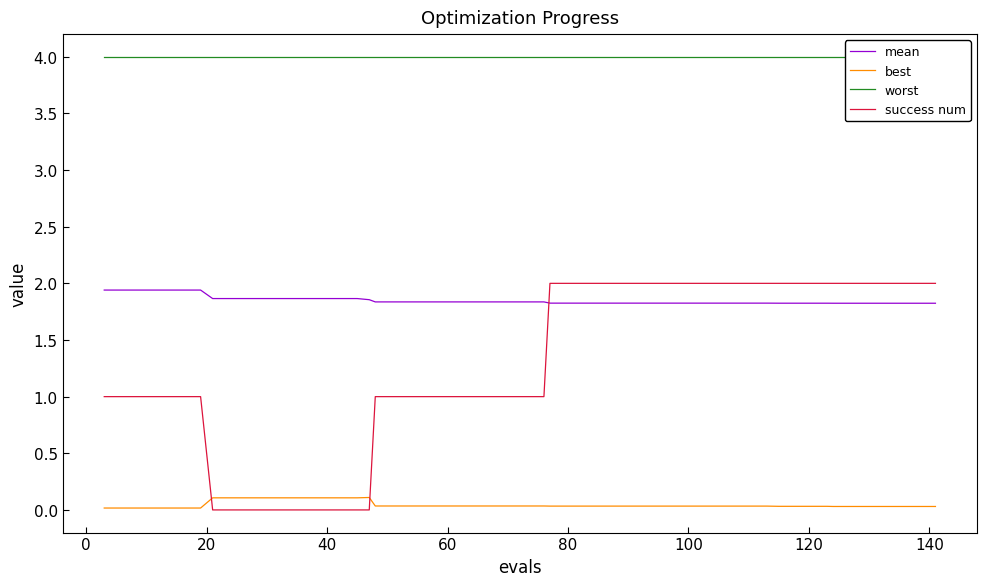

What is the difference between the maximum and minimum values in the mean series?

0.1